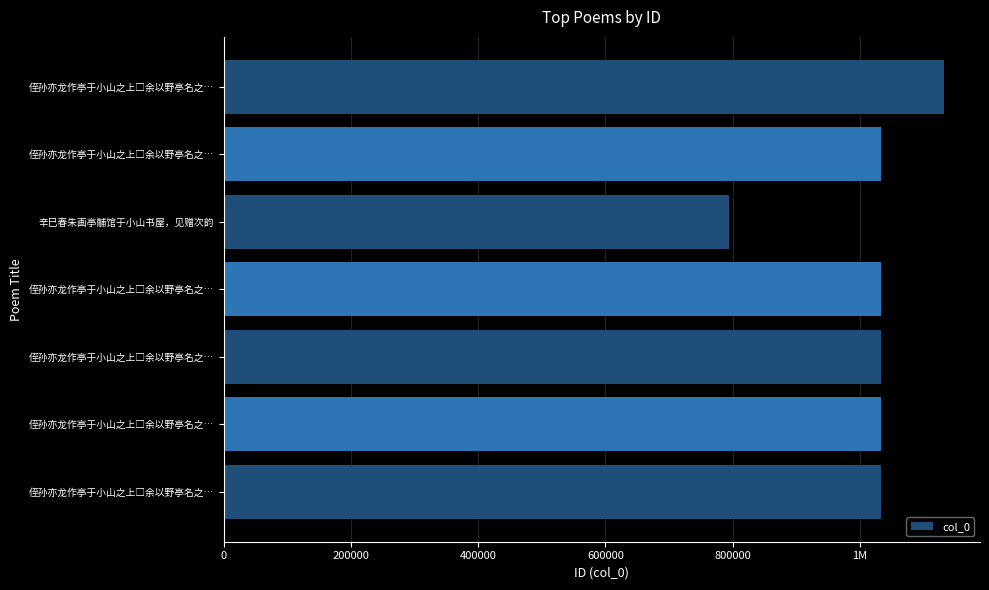

Are the bars horizontal?

Yes